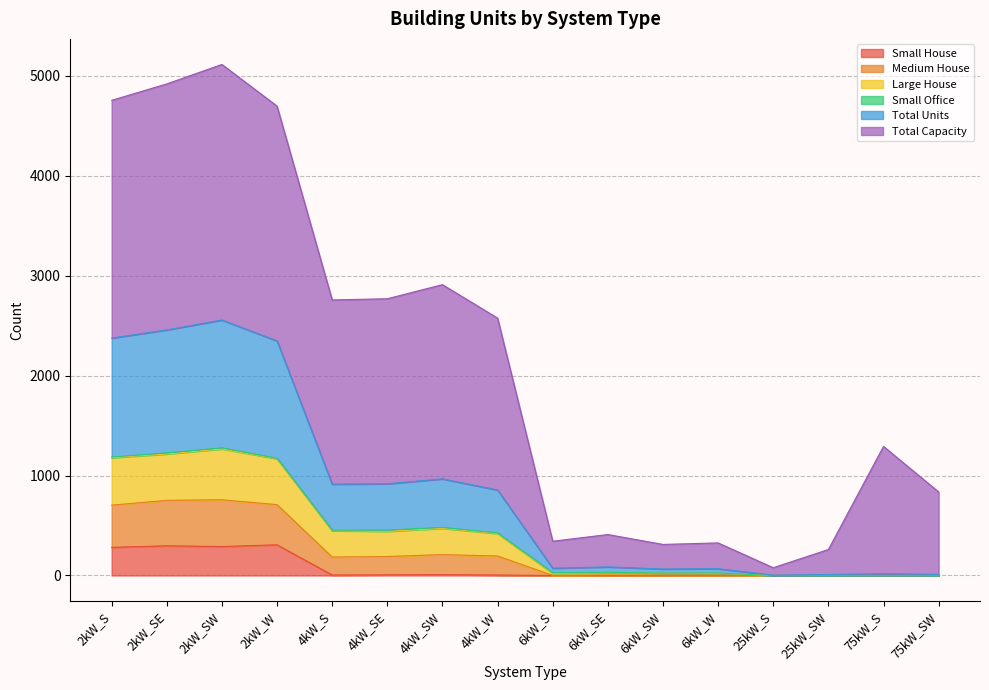

Count the number of categories in the chart.

16